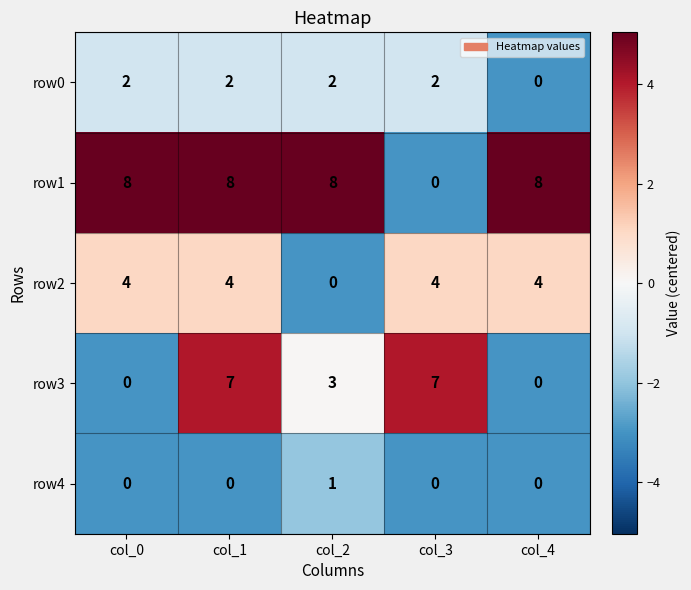

List the series in order of their peak value, lowest first.

row4, row0, row2, row3, row1